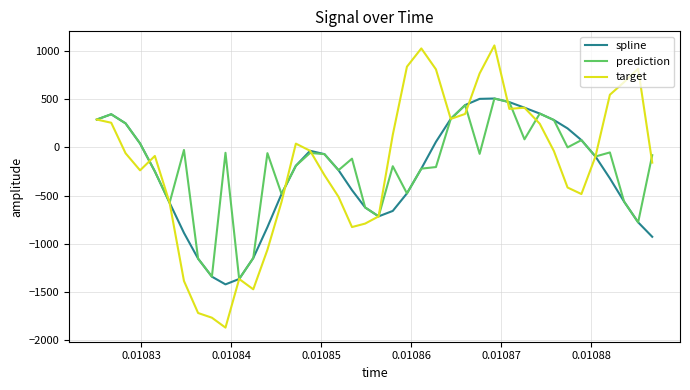

Which series has the largest range (max minus min)?

target